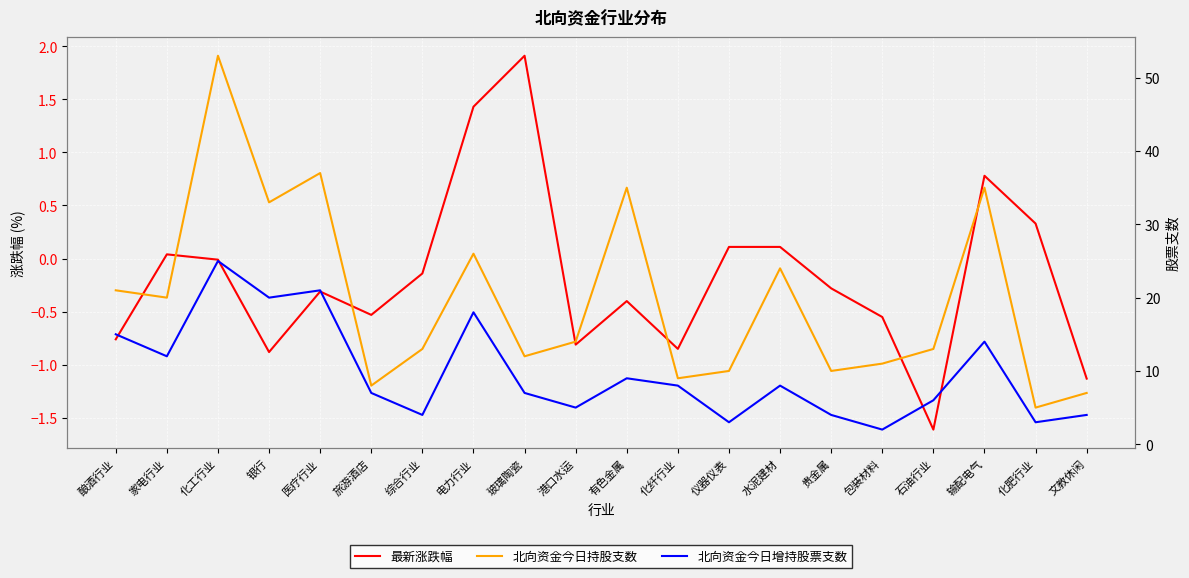

What is the label of the 9th point from the right?

化纤行业